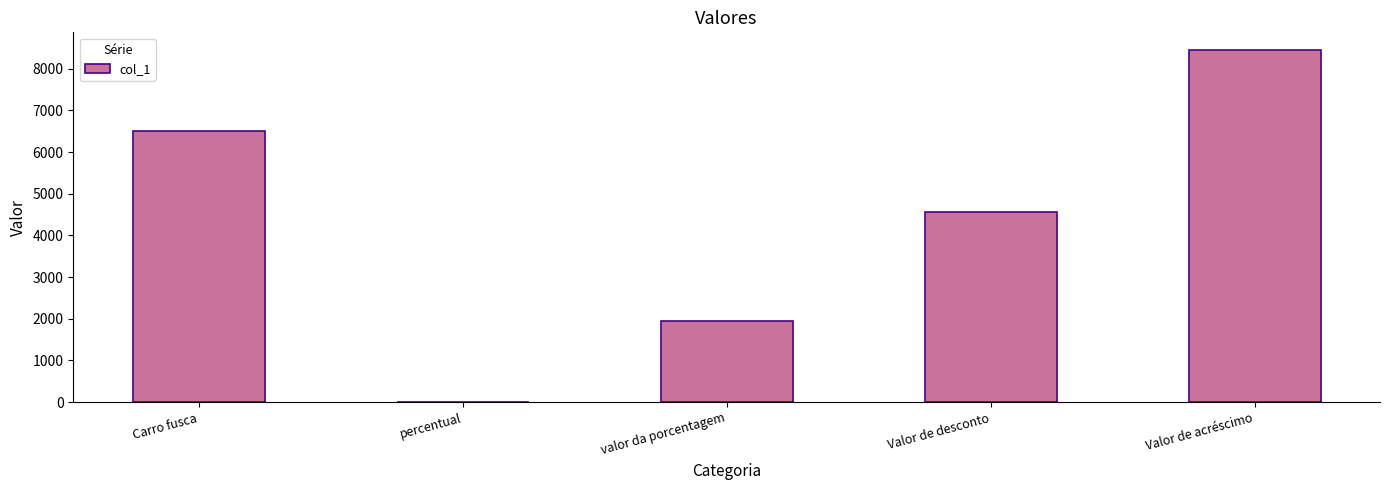

What is the sum of the values at Valor de desconto and Valor de acréscimo?

13000.0